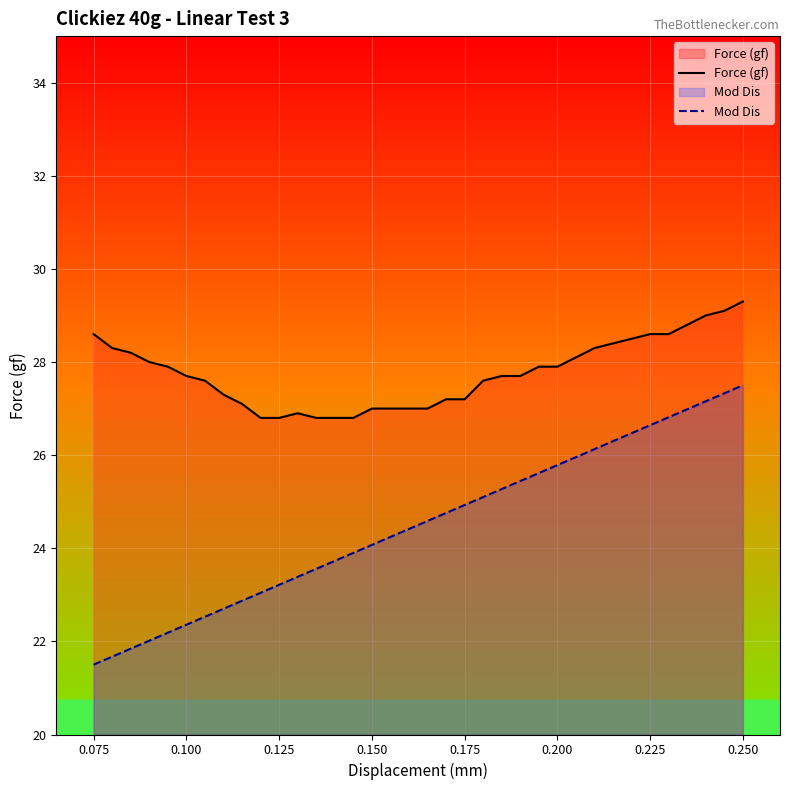

Is the value of Force (gf) at 0.150 greater than the value of Mod Dis at 0.125?

Yes